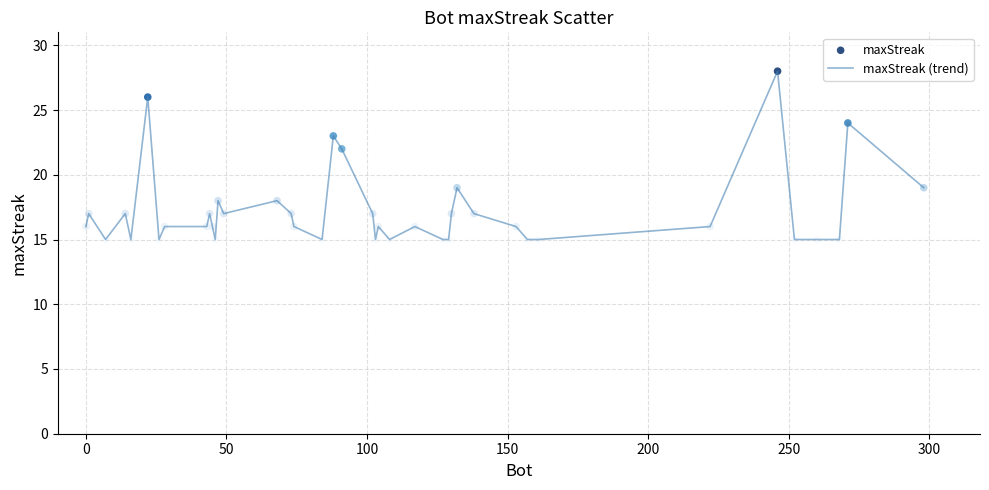

What is the difference between the maximum and minimum values?

13